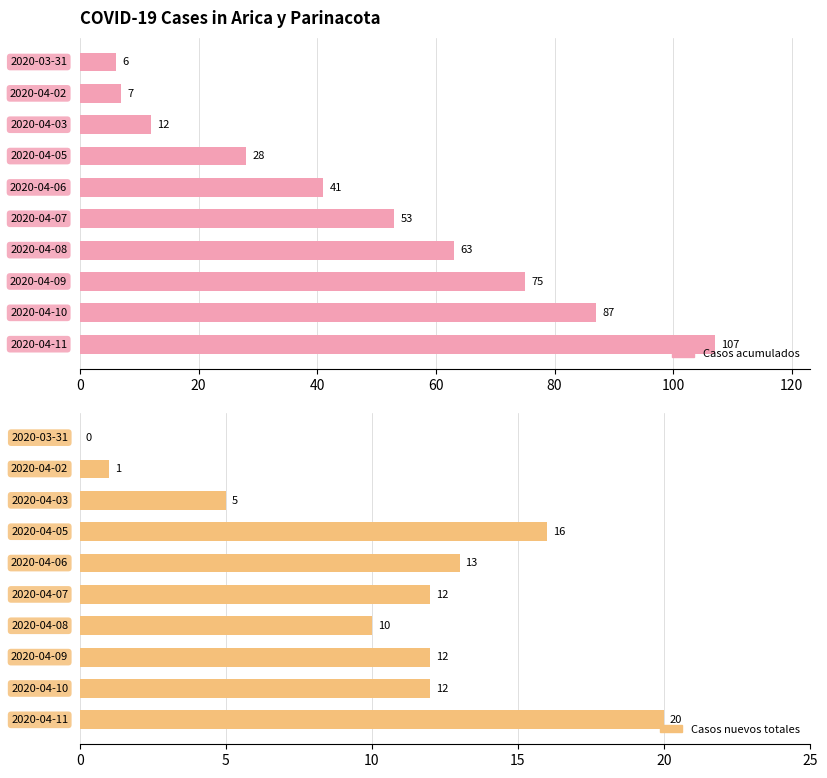

What position from the left is 80?

5